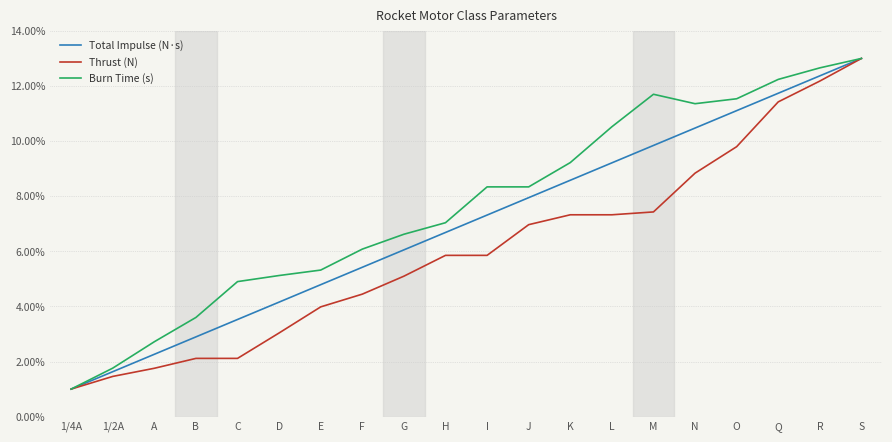

What is the spread (max minus min) of values at B?

1.5